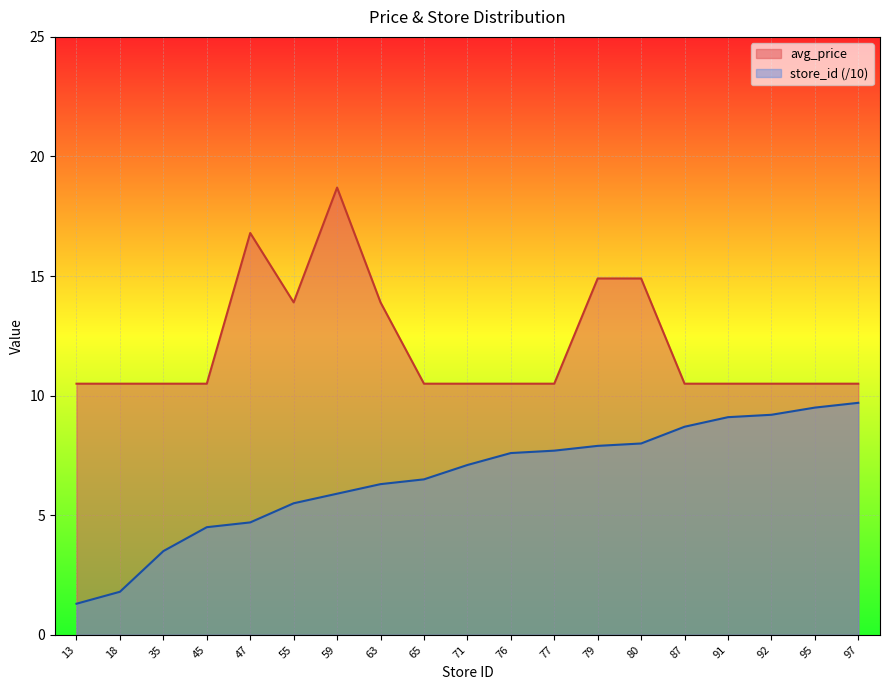

In avg_price, how many points are lower than both neighbors (excluding endpoints)?

1